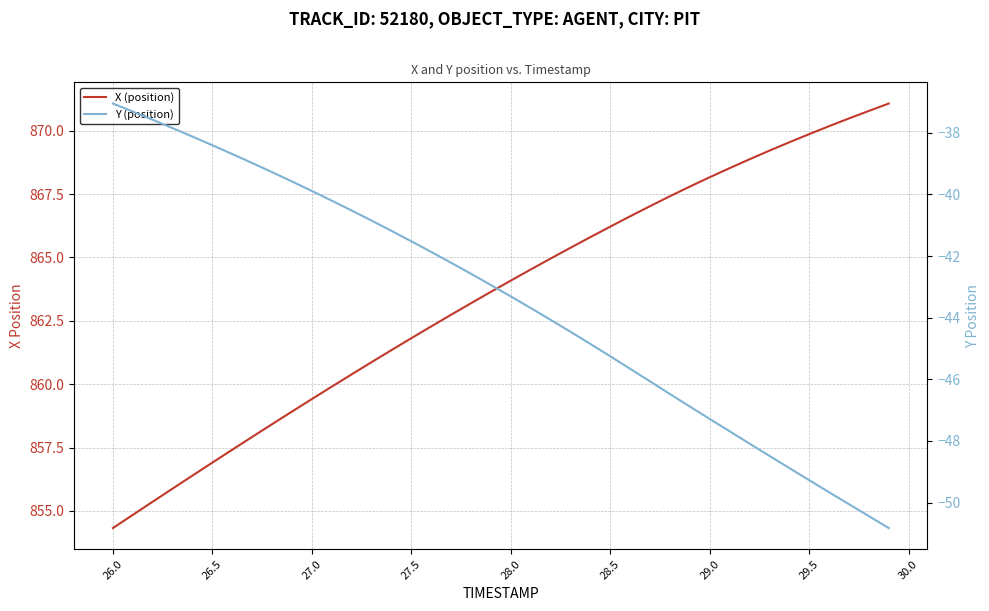

The Y (position) series shows -19.8 at 27.0. True or false?

False